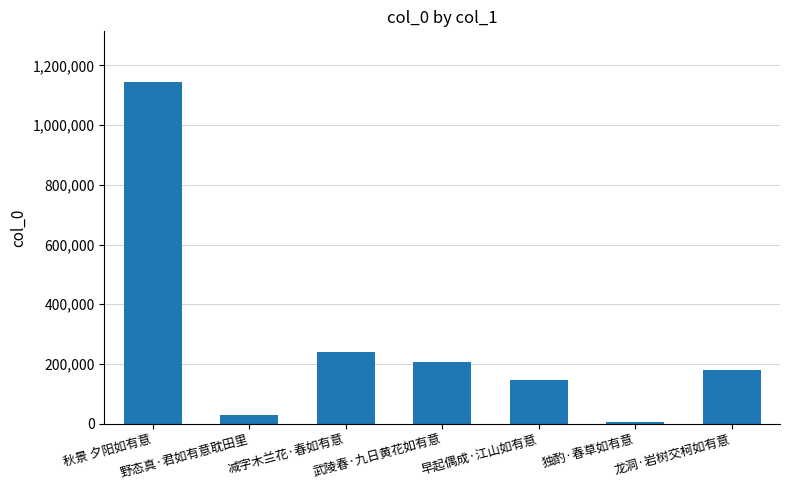

Is it true that the value at 独酌·春草如有意 is 5426?

True